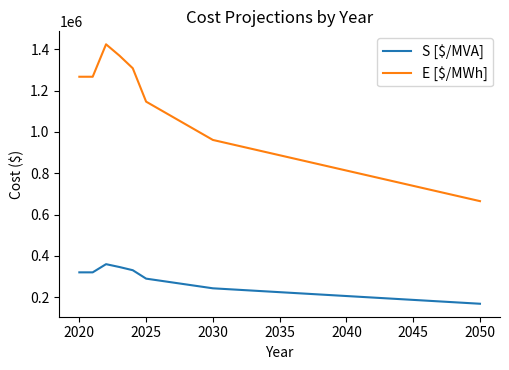

What is the difference between the maximum and minimum values in the E [$/MWh] series?

759623.3